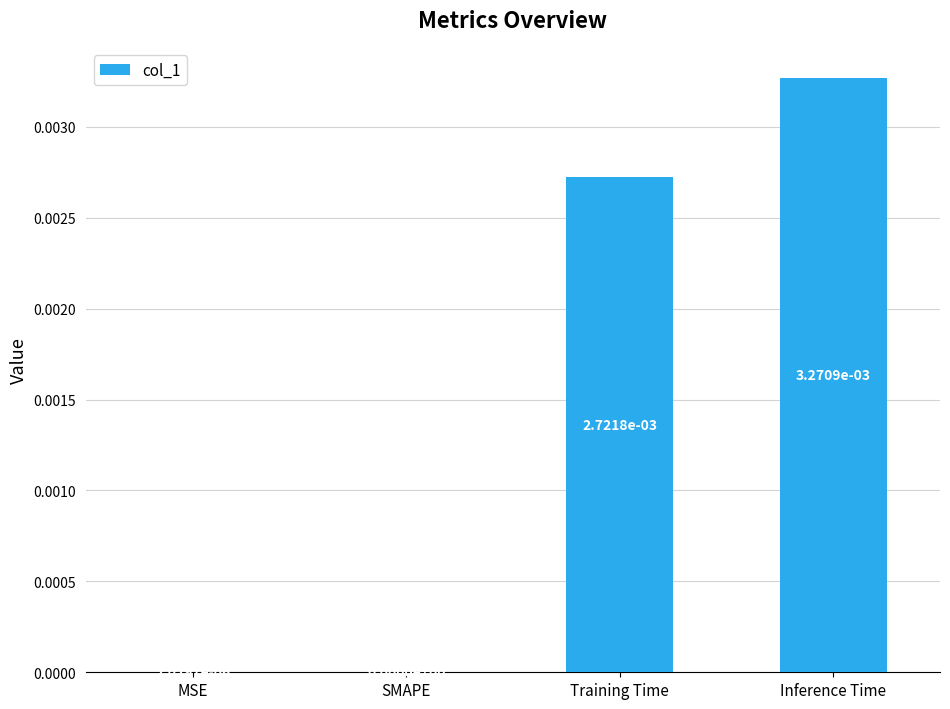

True or false: the data shows 0.0 at Training Time.

True